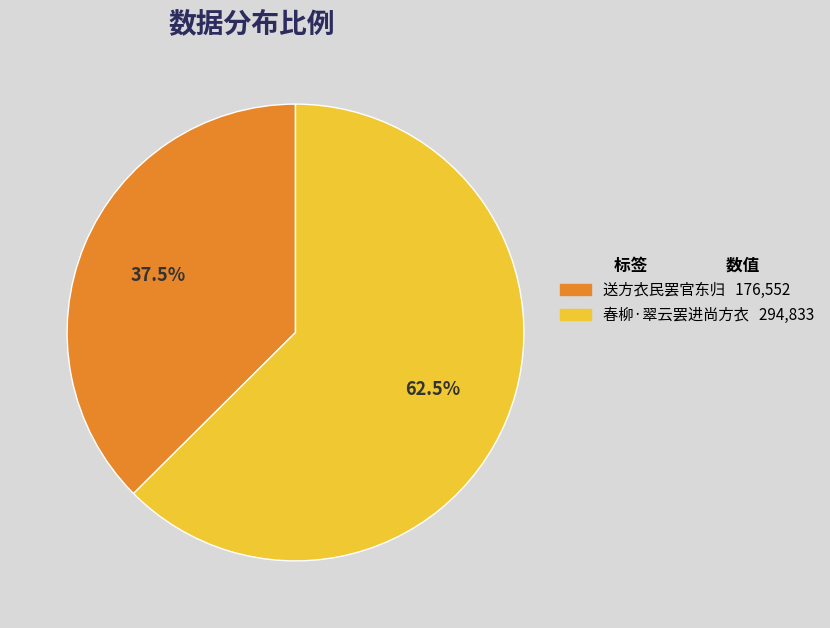

The 送方衣民罢官东归 slice represents 25% of the pie. True or false?

False